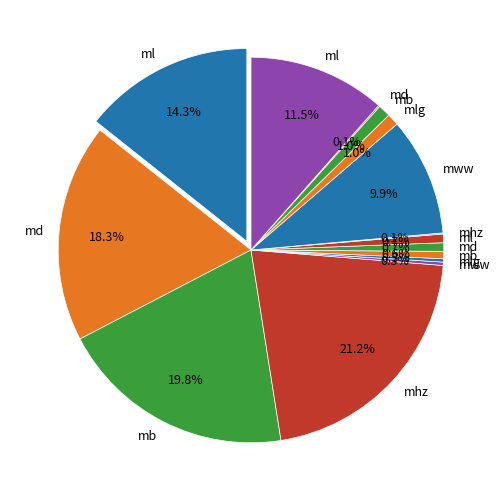

Does any single category account for the majority?

No